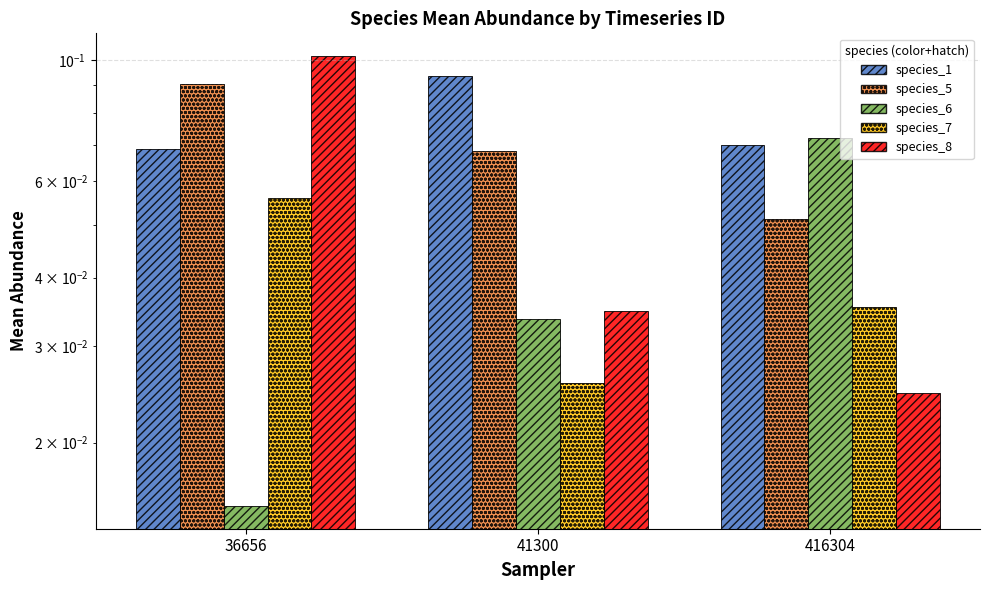

How many bars are there in each group?

5